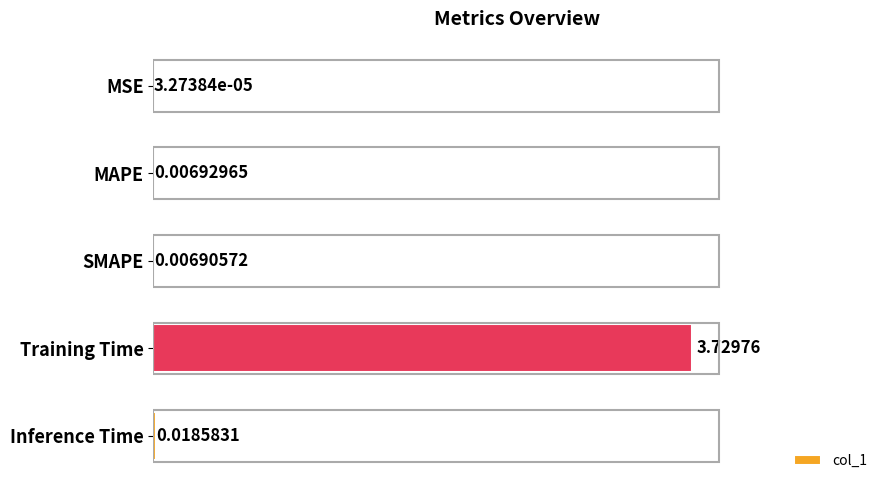

At which label is the value closest to 1?

Inference Time